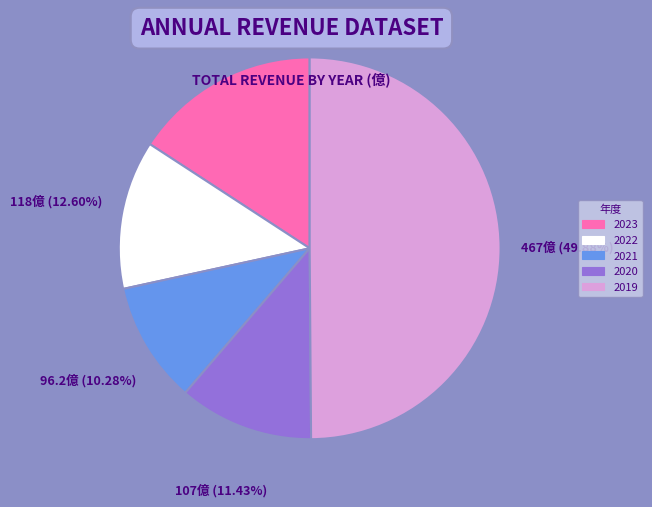

How many slices are in this pie chart?

5